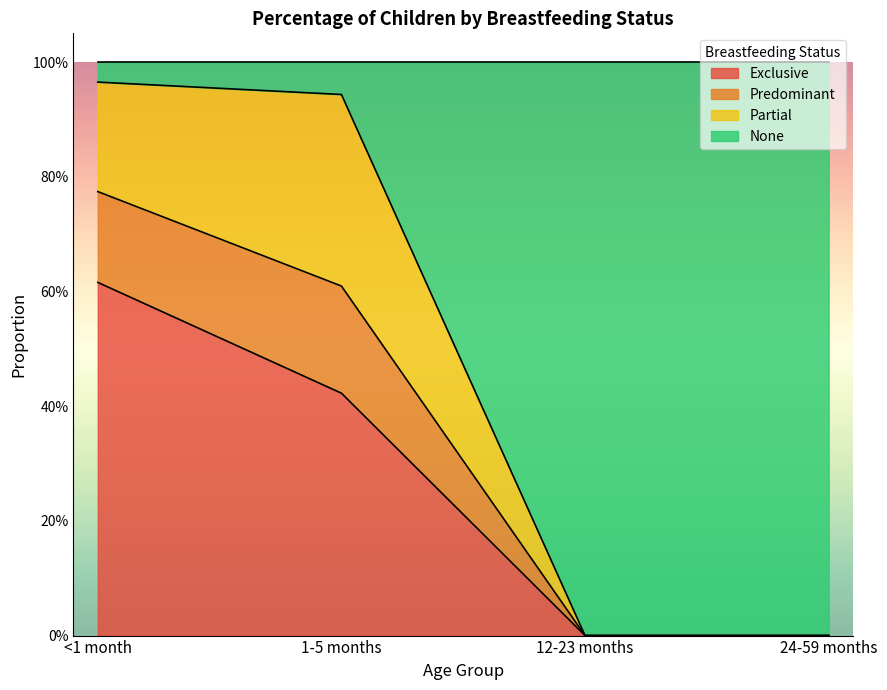

What are all the series names shown in the legend?

Exclusive, Predominant, Partial, None